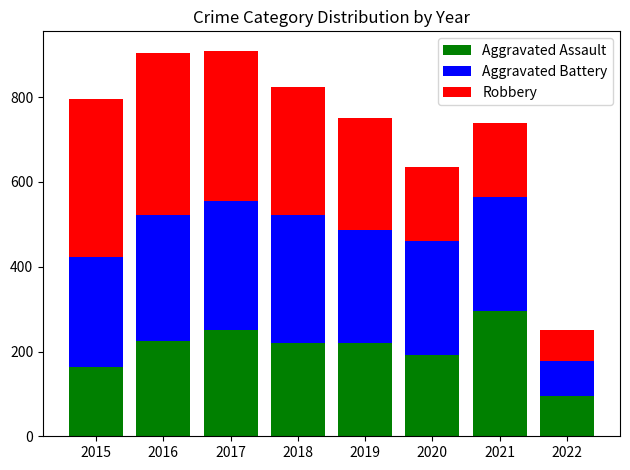

Reading left to right, list the values for the Aggravated Assault series.

164	225	251	220	220	192	295	94